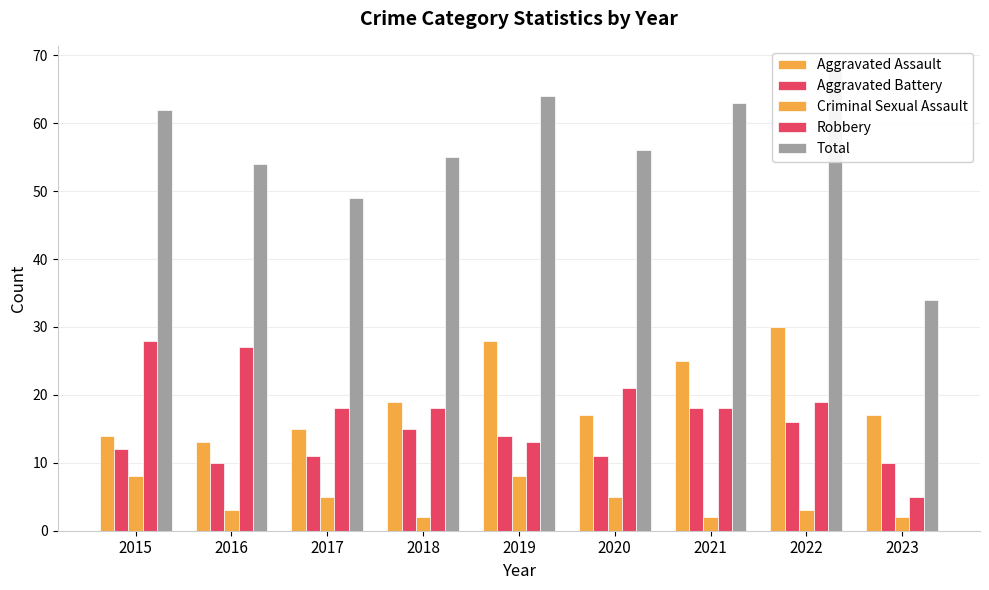

Is it true that Criminal Sexual Assault equals 2 at 2021?

True